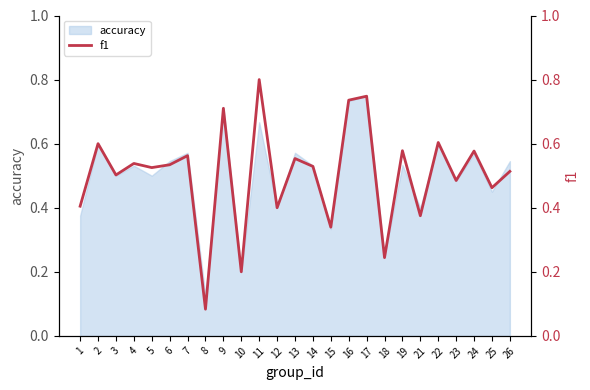

How many points are higher than both their immediate neighbors (excluding endpoints)?

10